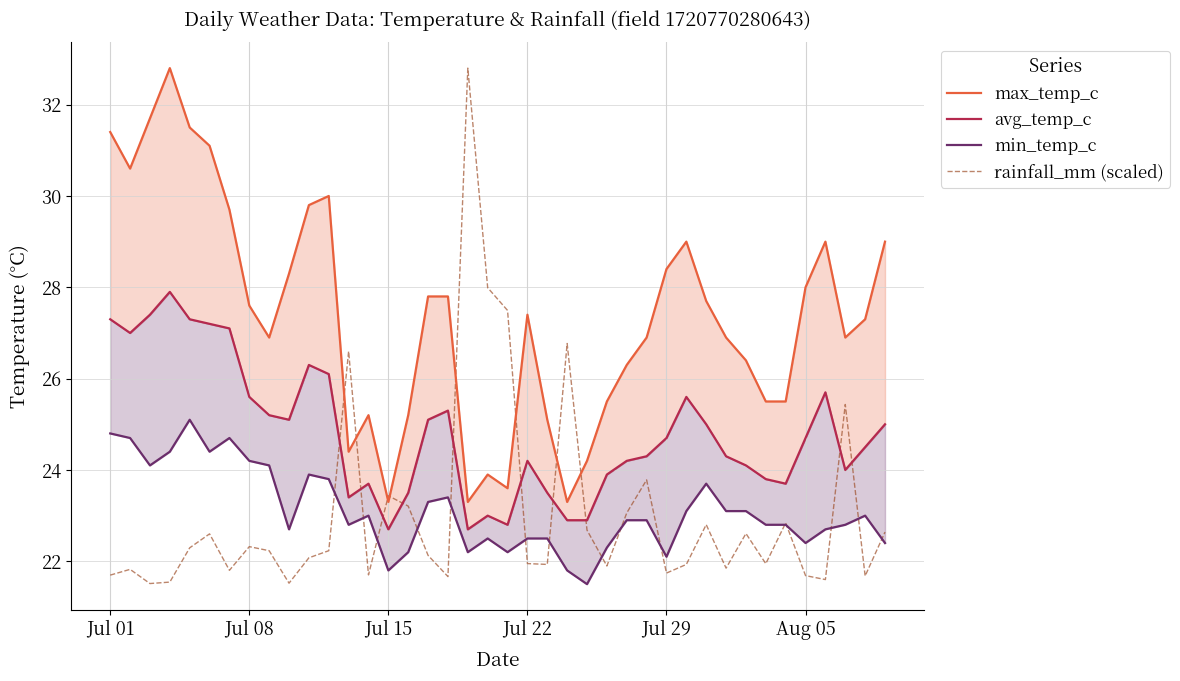

What is the maximum value for rainfall_mm (scaled)?

32.8